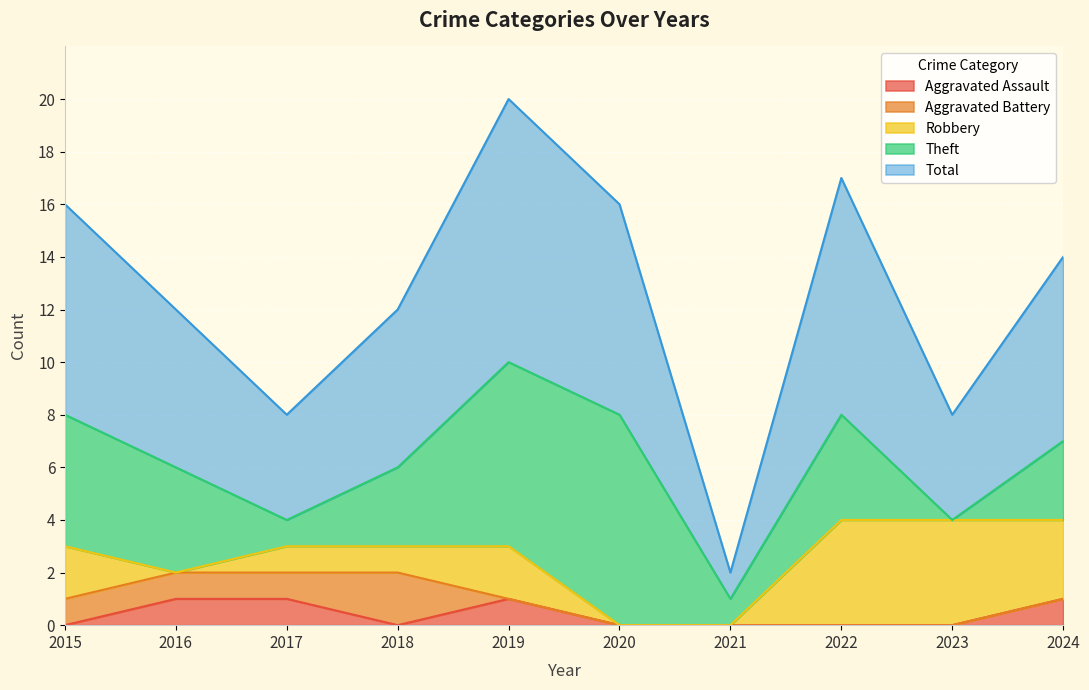

At which label does Aggravated Assault reach its peak?

2016